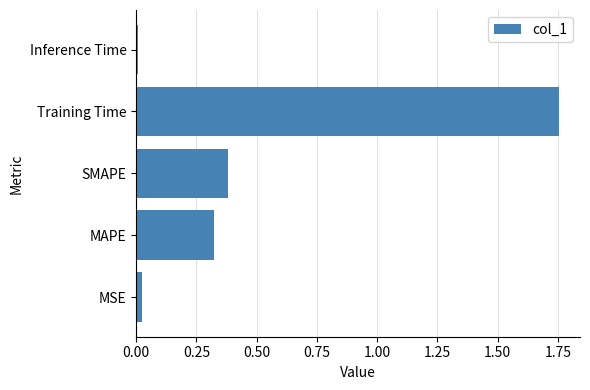

Which label corresponds to the largest value in the chart?

Training Time